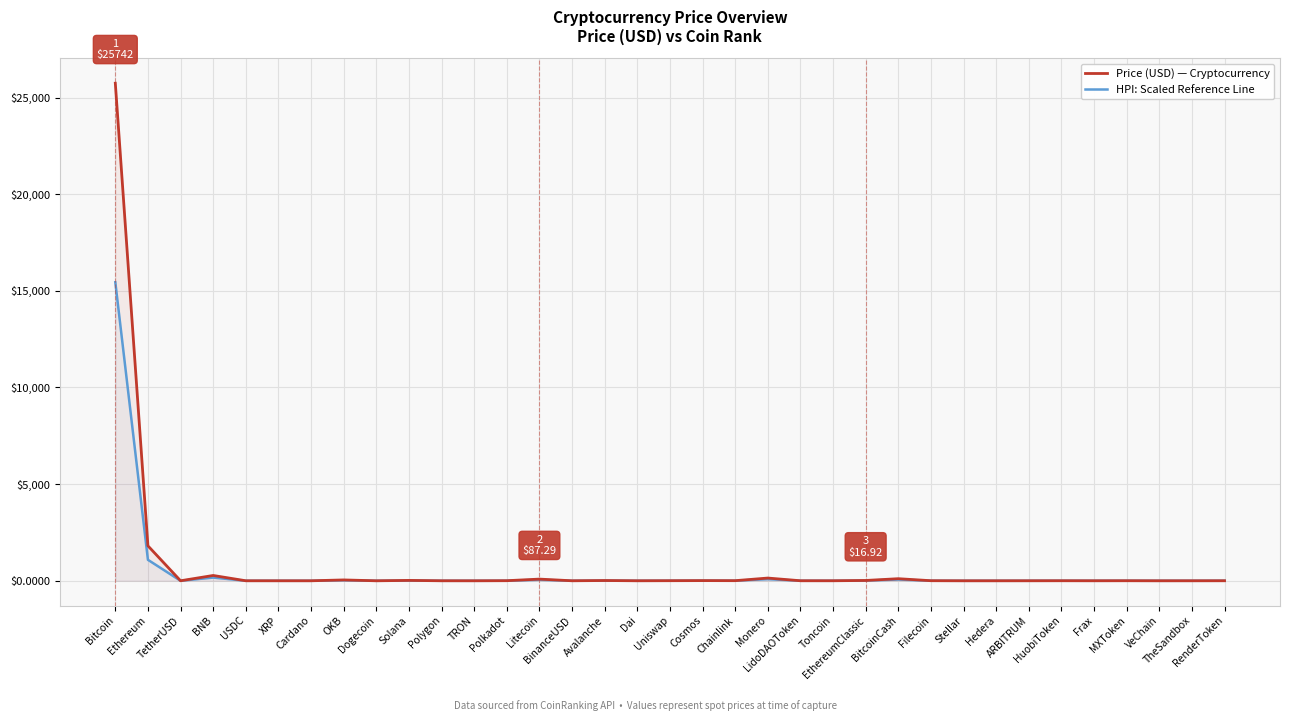

Where is the first local maximum for Price (USD) — Cryptocurrency?

BNB